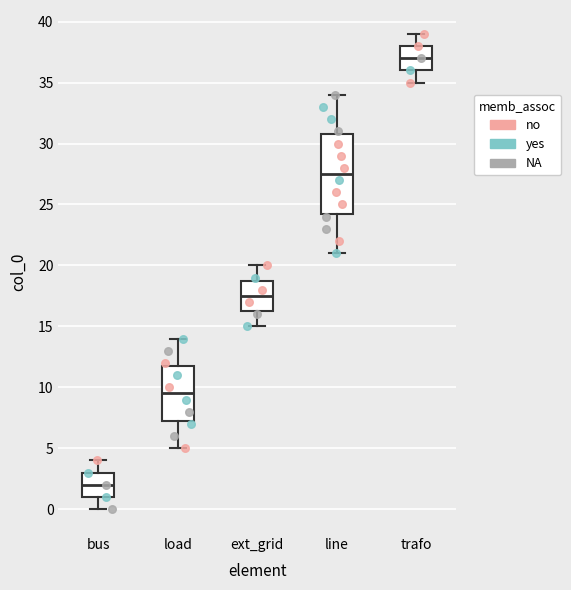

Which box's median line is the lowest?

bus